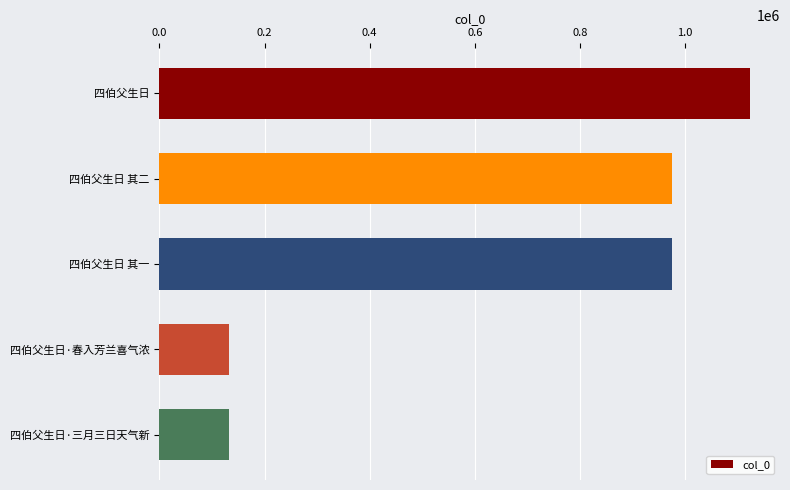

What is the greatest value displayed?

1124402